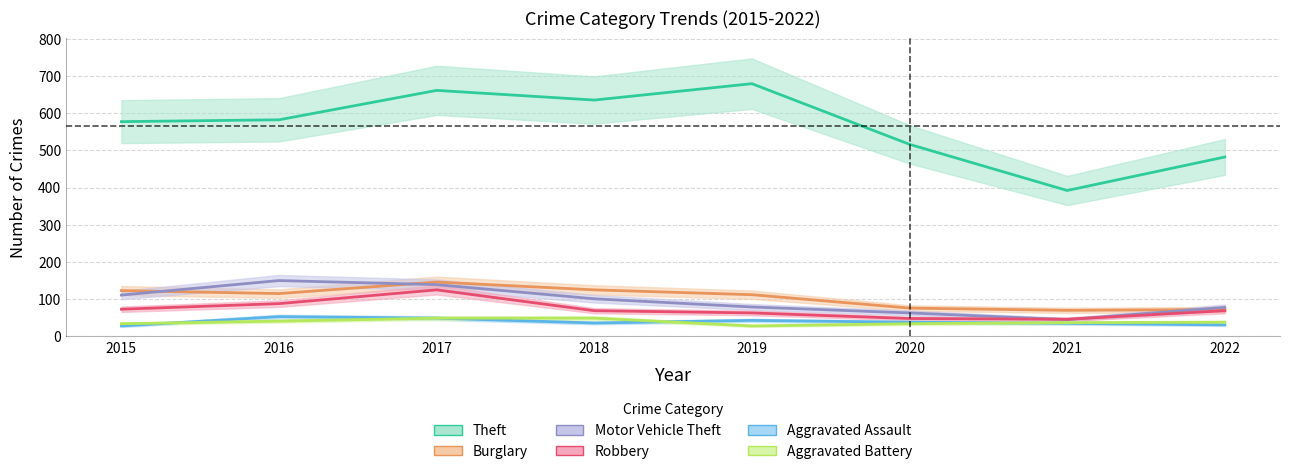

What is the sum of the Motor Vehicle Theft values at 2020 and 2017?

202